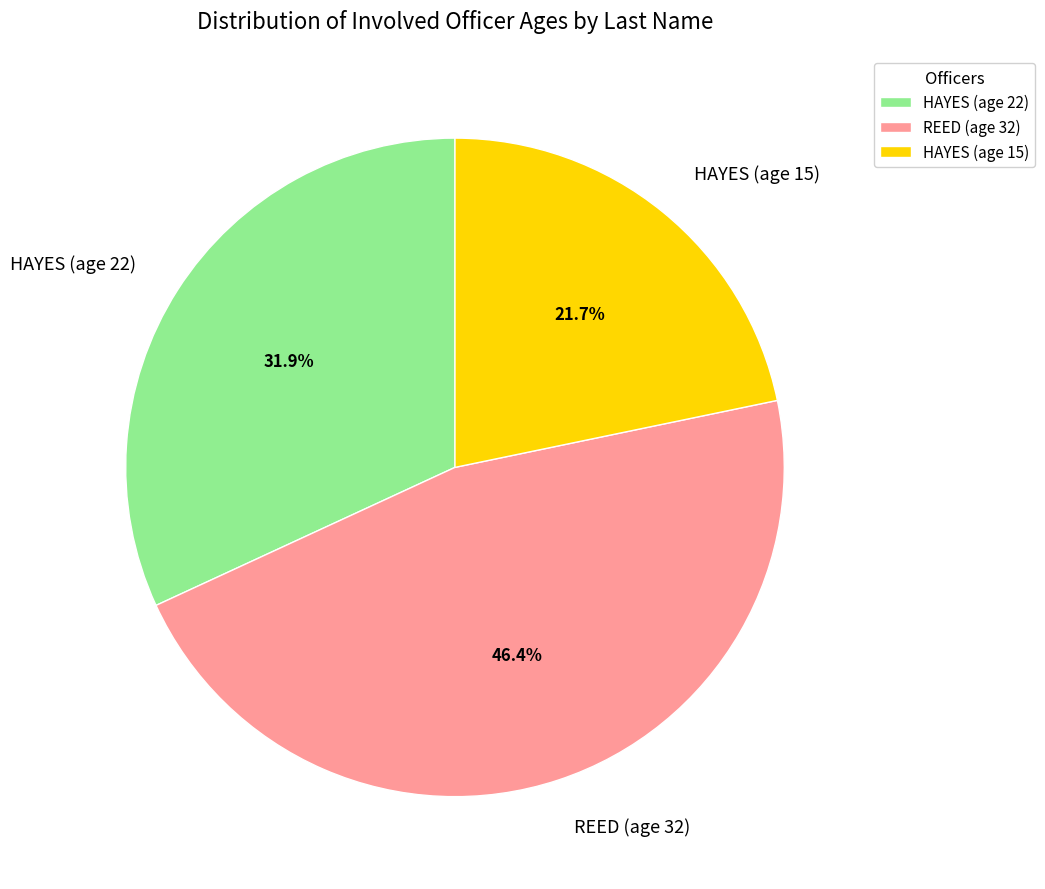

Is the sum of REED (age 32) and HAYES (age 22) greater than half?

Yes